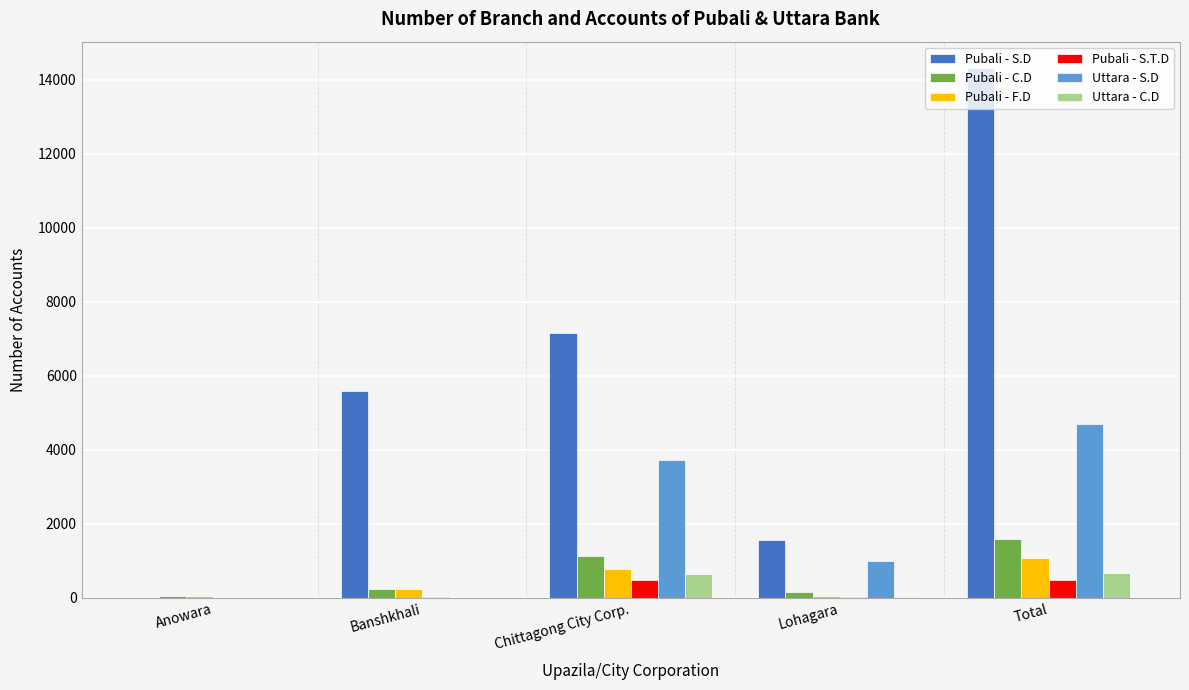

Are the bars horizontal?

No